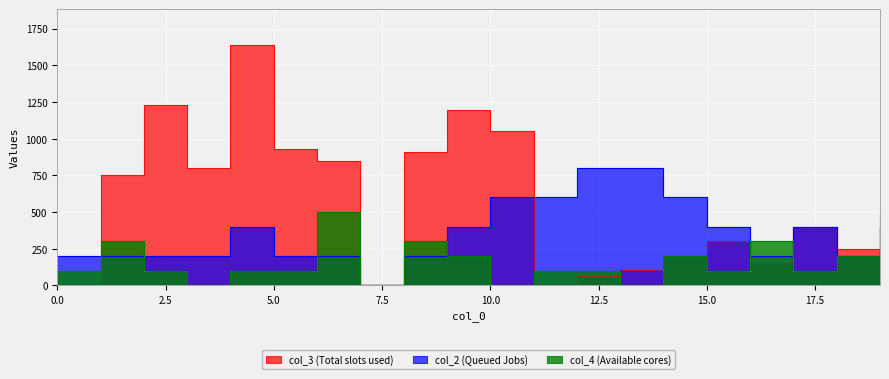

What is the value of the col_3 point at the 2nd from the left?

753